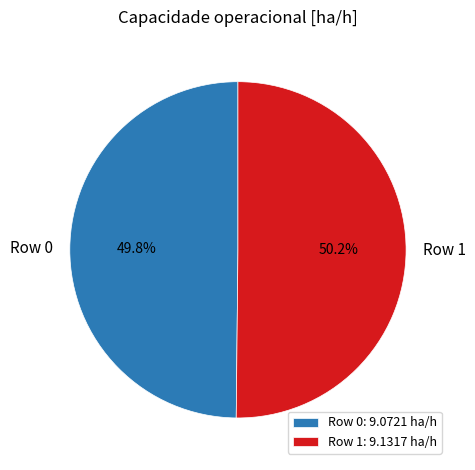

Is there a majority slice in this chart?

Yes